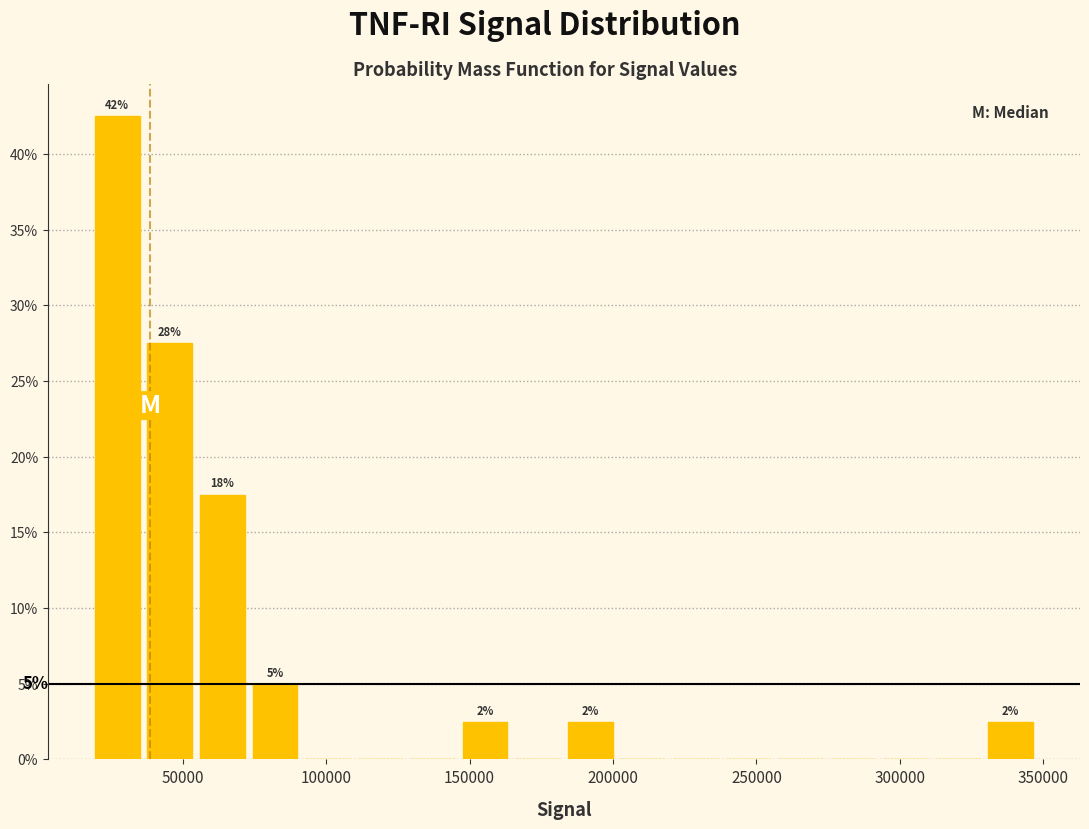

Read against the x-axis, roughly where is the centre of the tallest bar?

25000